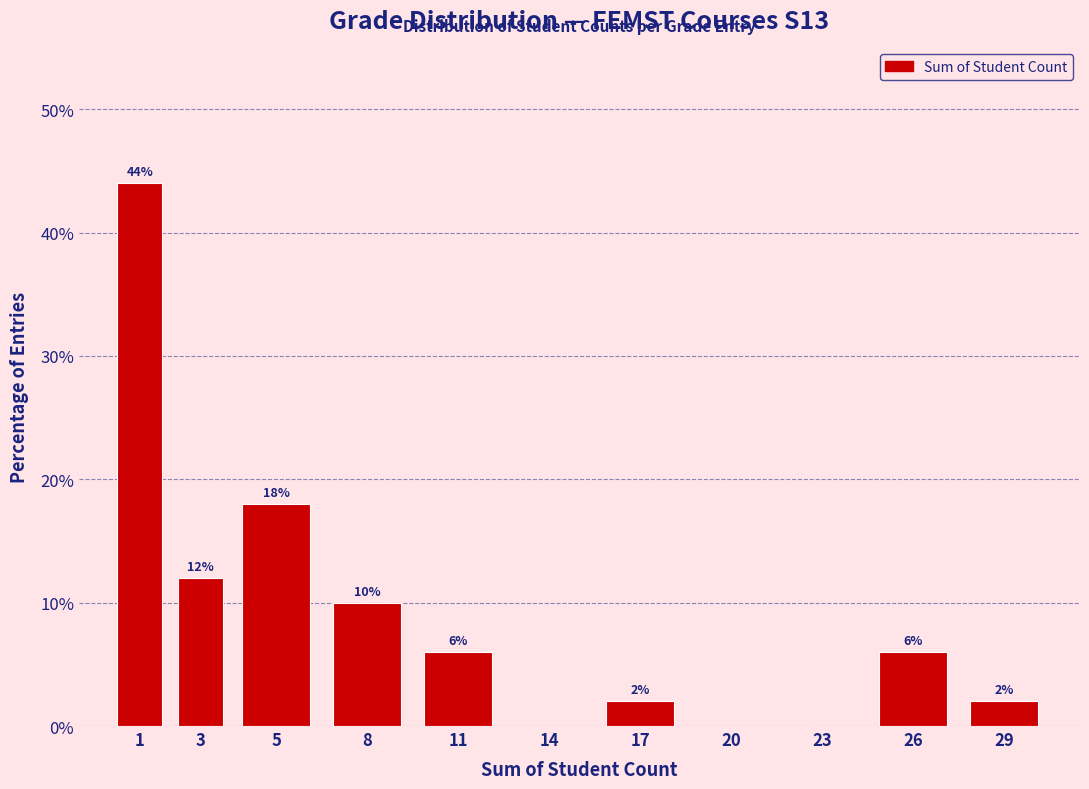

Reading right to left, what are all the values shown in this chart?

29=2	26=6	23=0	20=0	17=2	14=0	11=6	8=10	5=18	3=12	1=44